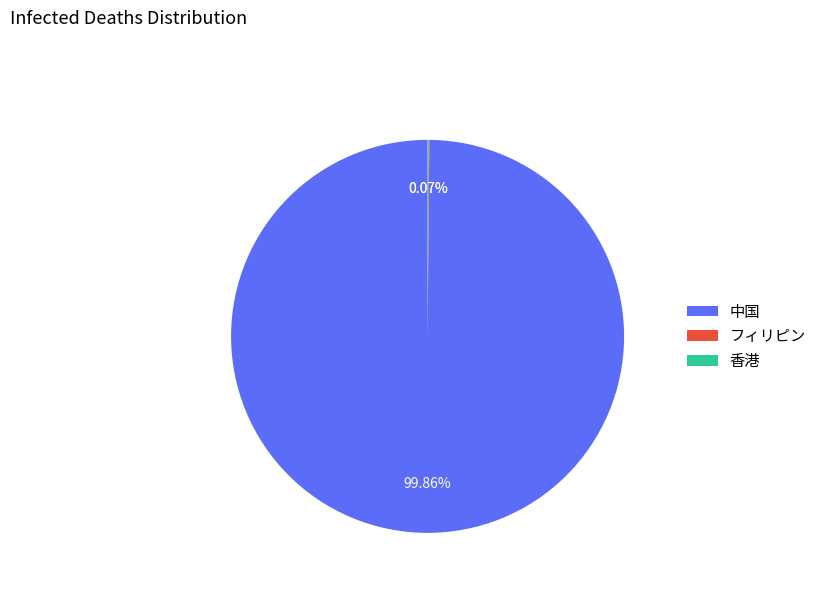

Which slice represents more than half of the pie?

中国